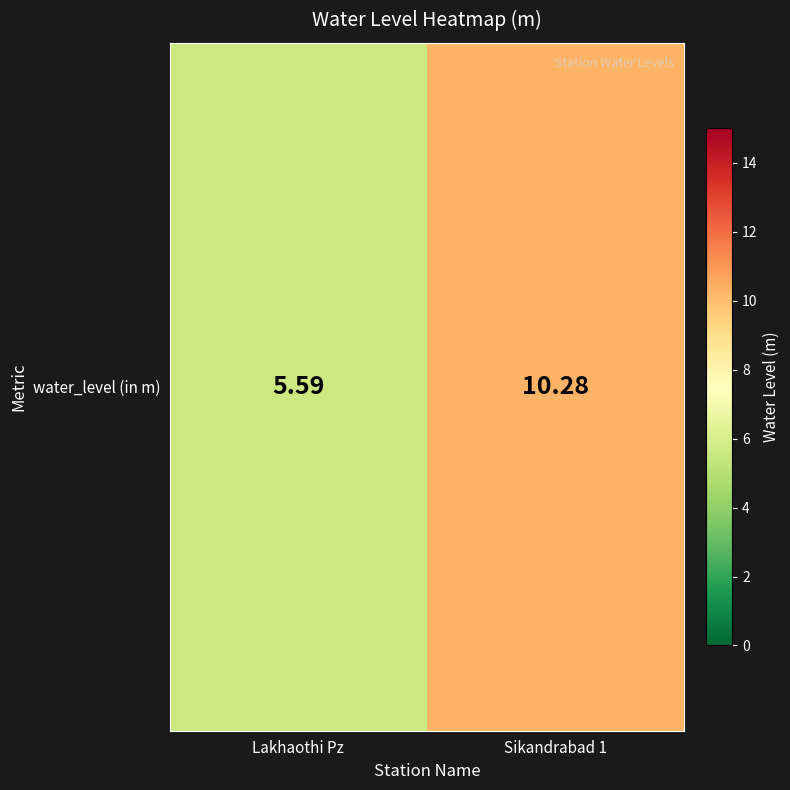

What is the minimum value shown in the chart?

5.6